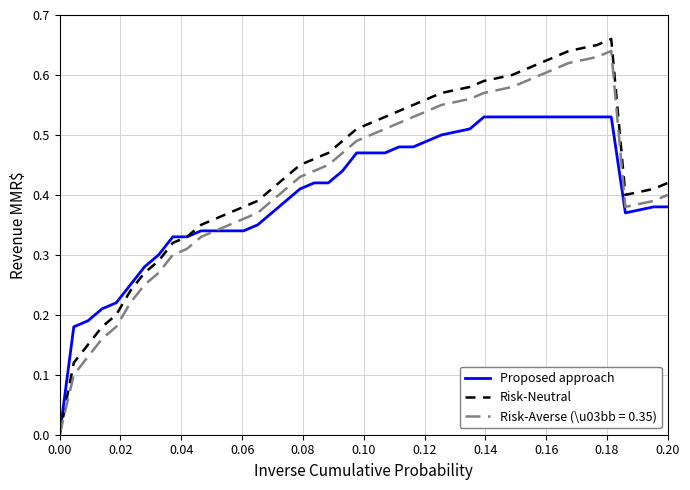

Does the chart have visible grid lines?

Yes